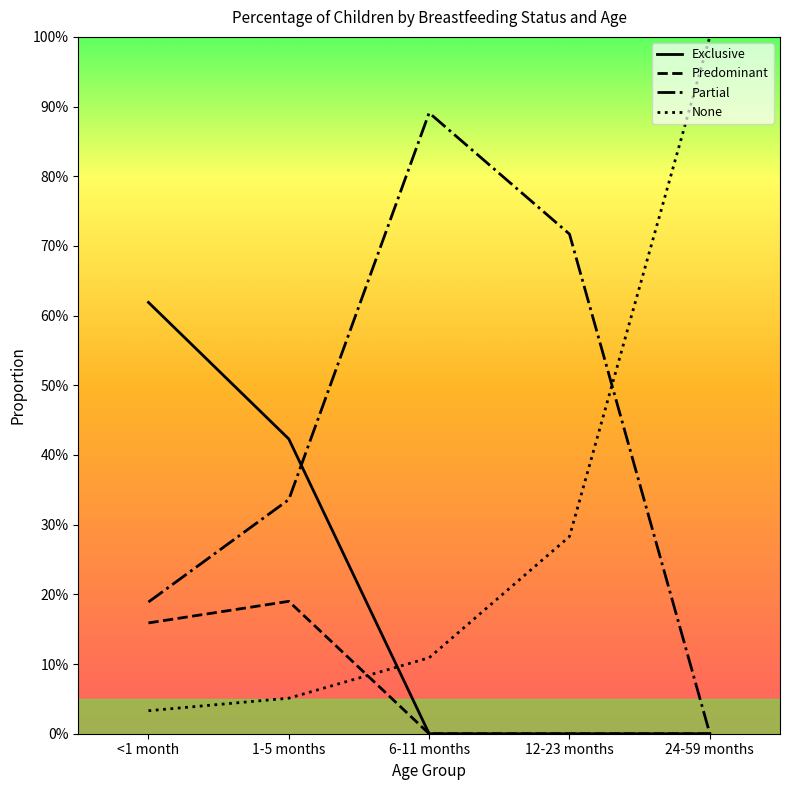

How many lines are shown in the chart?

4